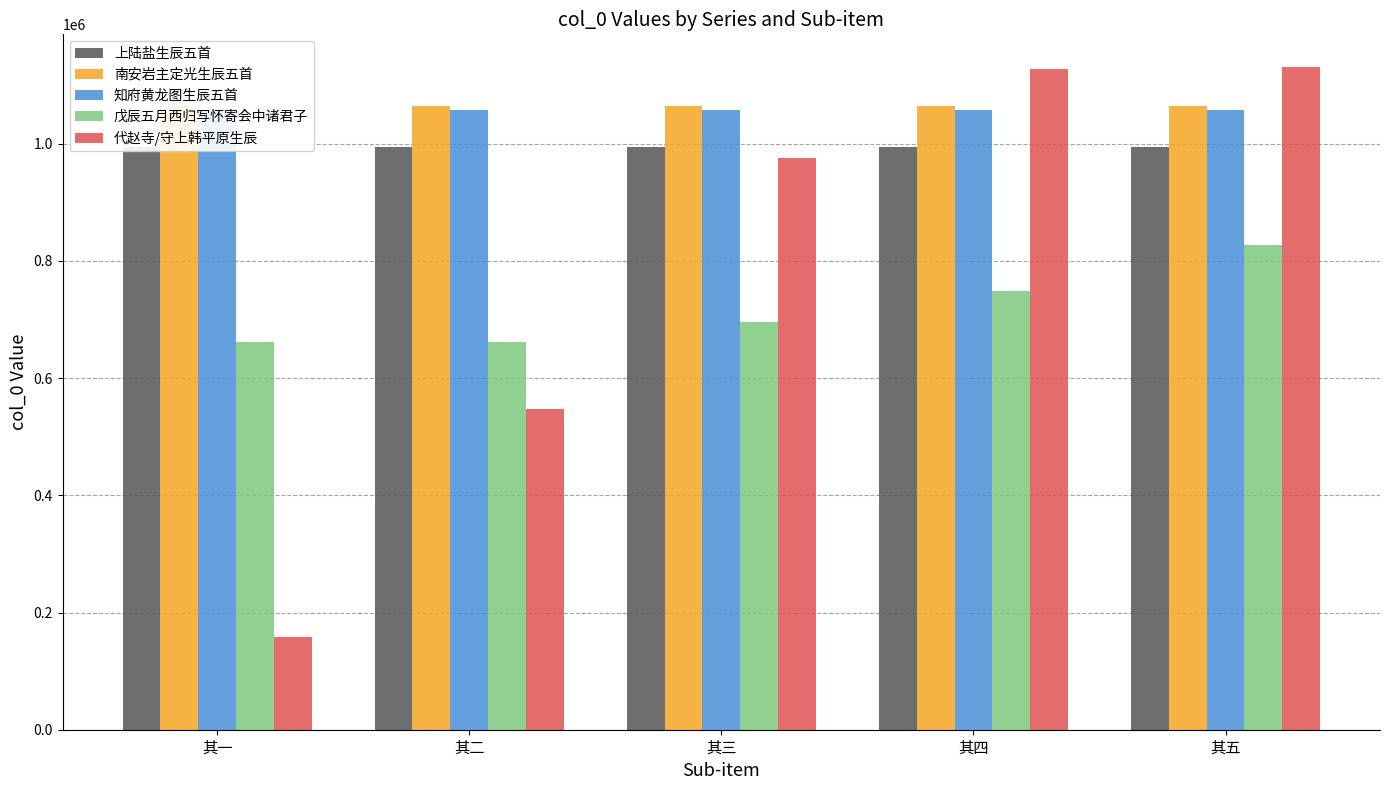

What is the average value of the 代赵寺/守上韩平原生辰 series?

787933